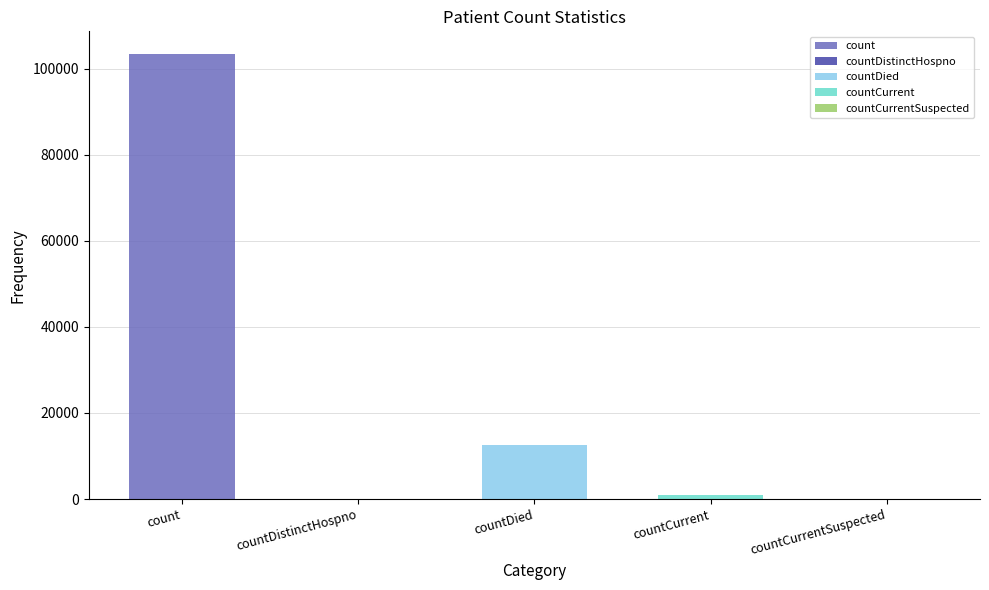

List the labels in order of value, smallest first.

countDistinctHospno, countCurrentSuspected, countCurrent, countDied, count